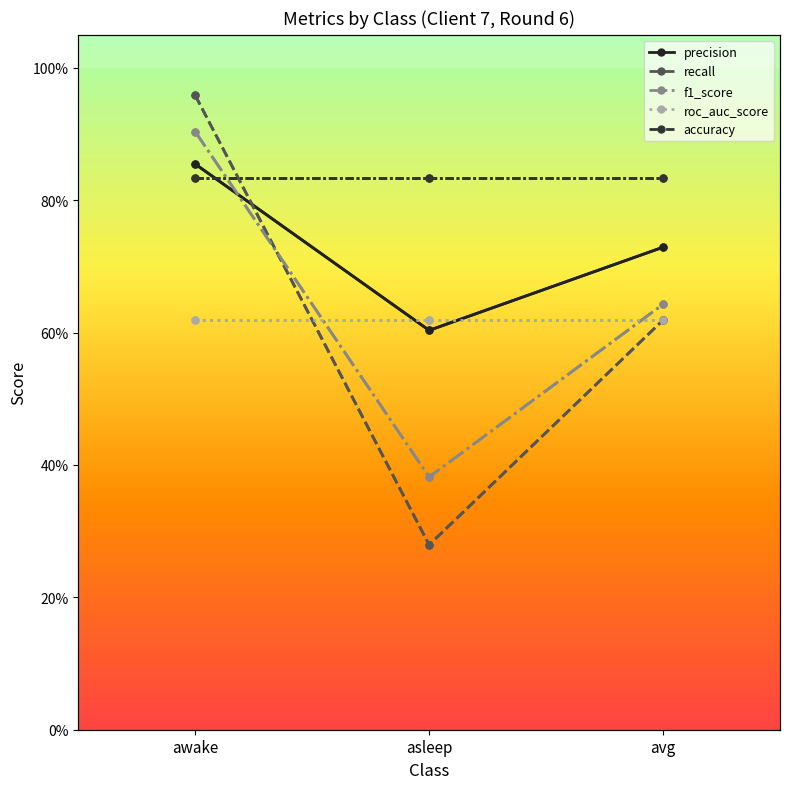

Which category has the highest value across all series?

awake